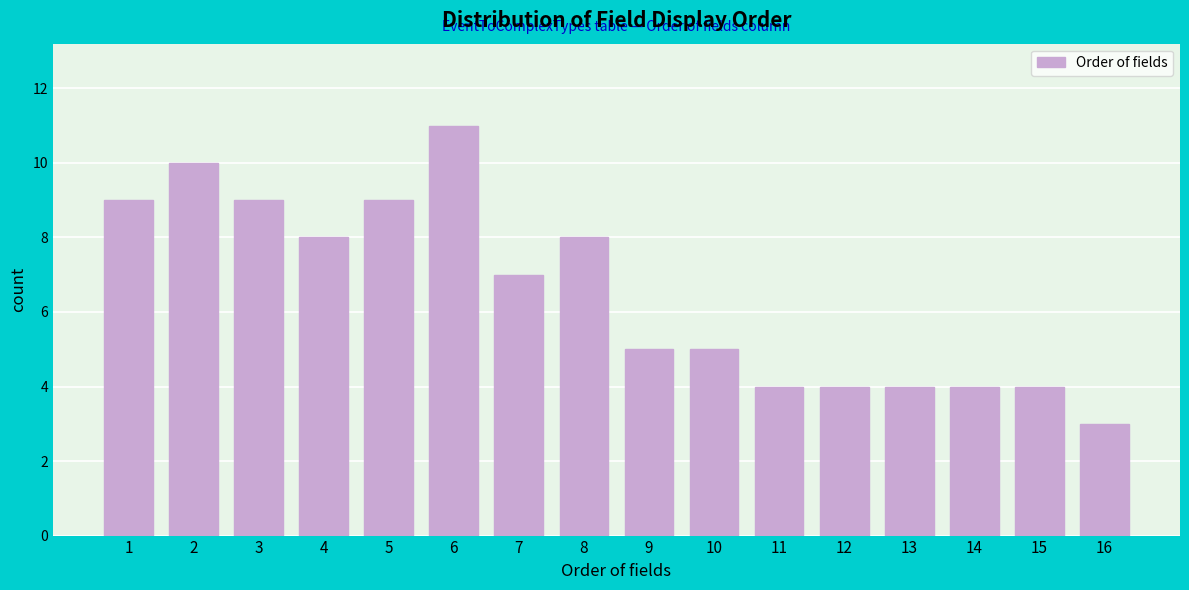

Reading left to right, transcribe all the data shown in this chart.

1=9	2=10	3=9	4=8	5=9	6=11	7=7	8=8	9=5	10=5	11=4	12=4	13=4	14=4	15=4	16=3